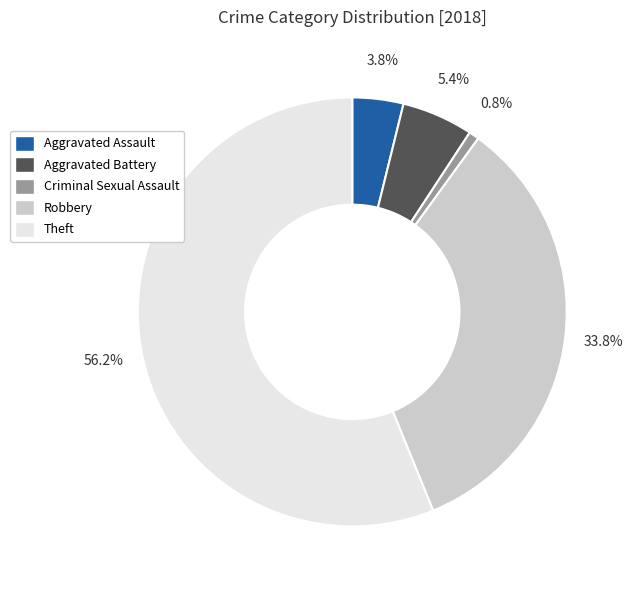

Which slice is the smallest?

Criminal Sexual Assault